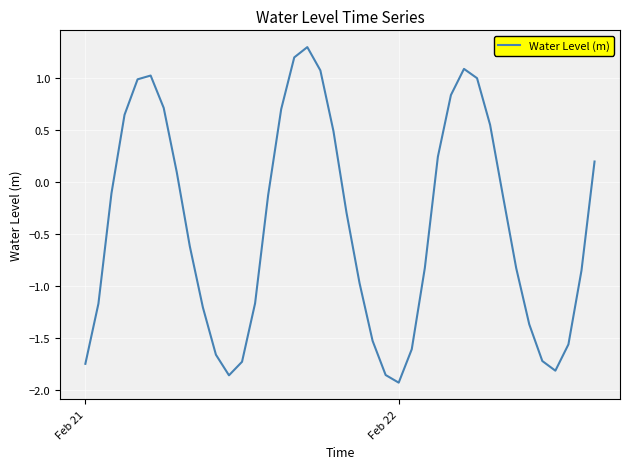

What is the greatest value displayed?

1.3